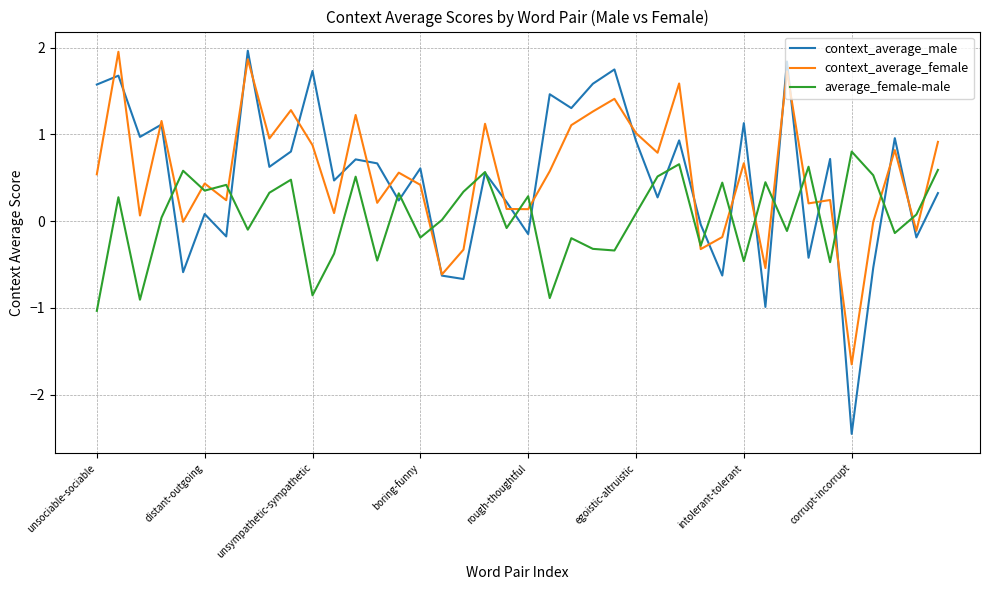

Which series has the widest spread of values?

context_average_male